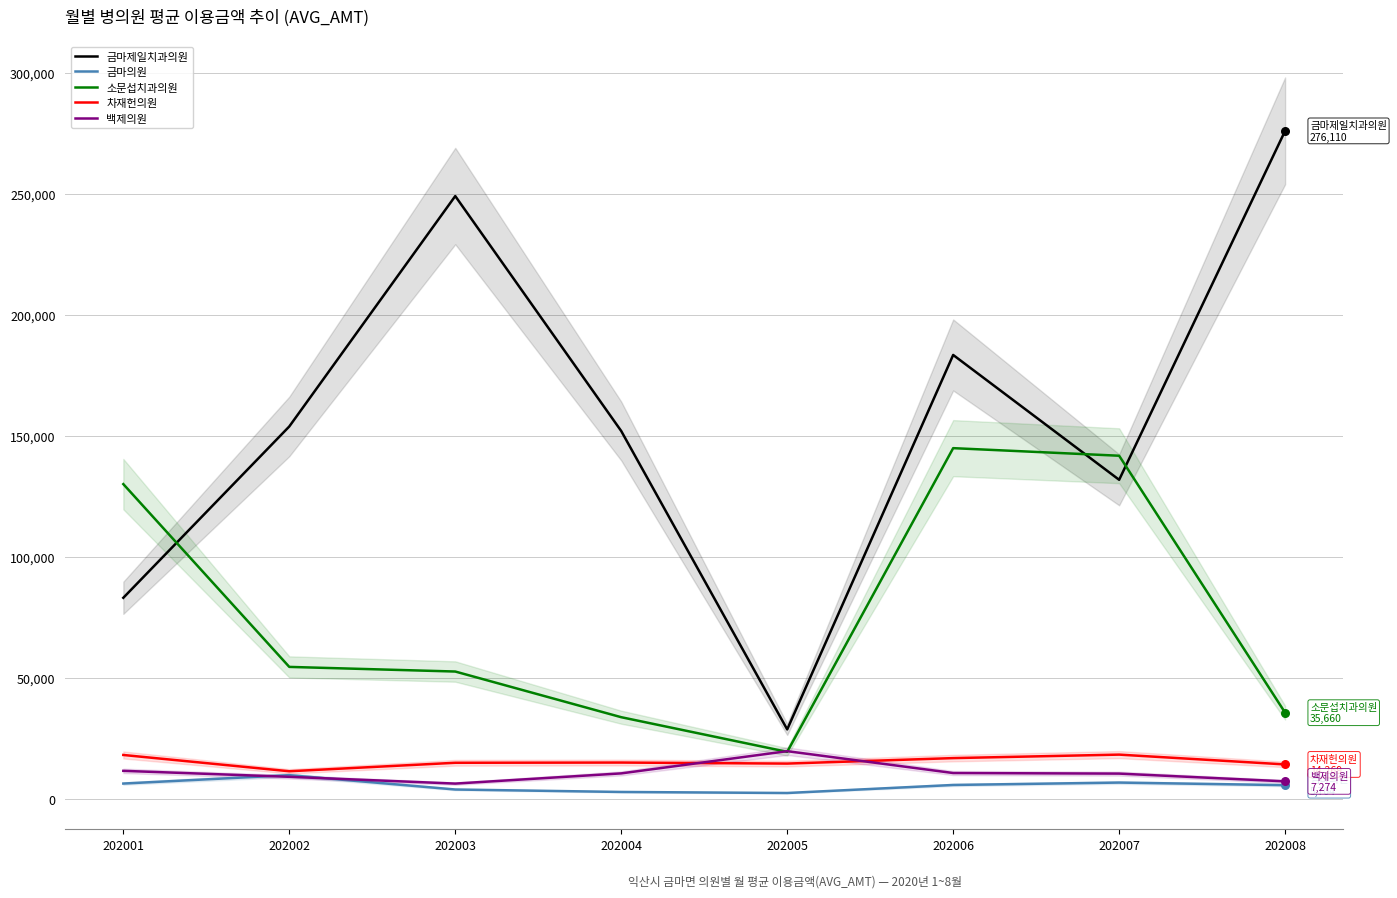

Which series contains the highest Y value?

금마제일치과의원